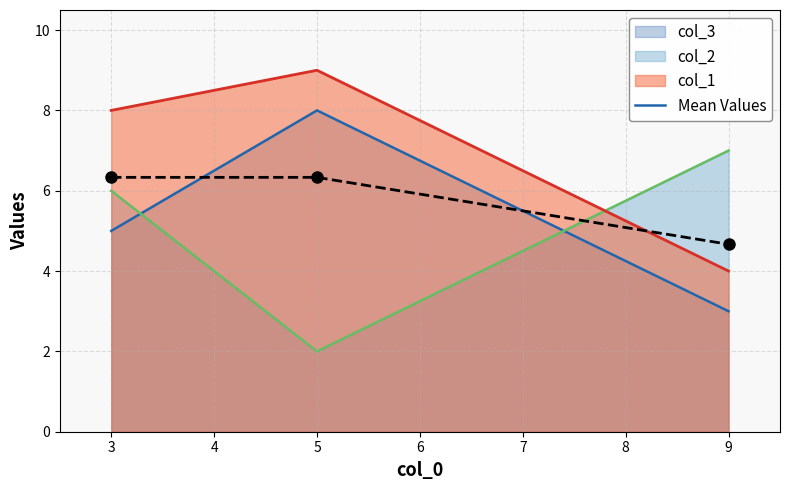

What is the smallest value displayed?

2.0